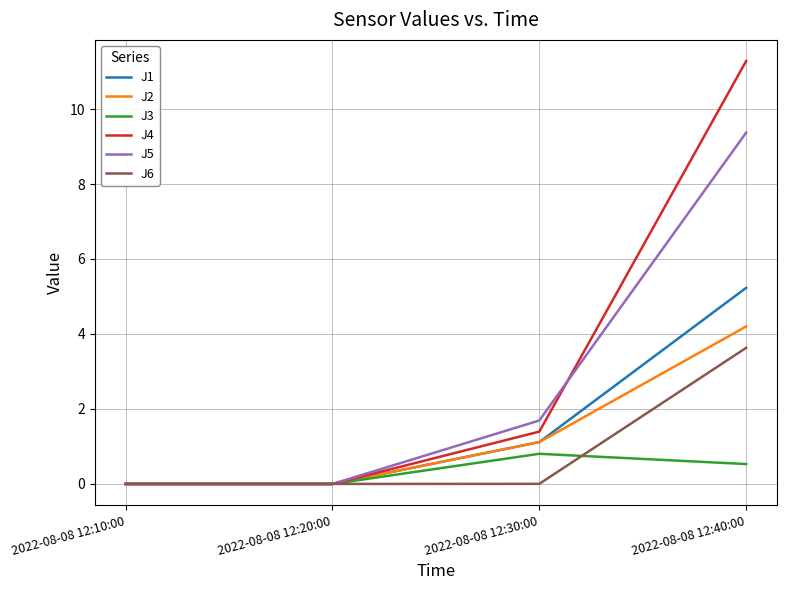

Which series has the largest range (max minus min)?

J4